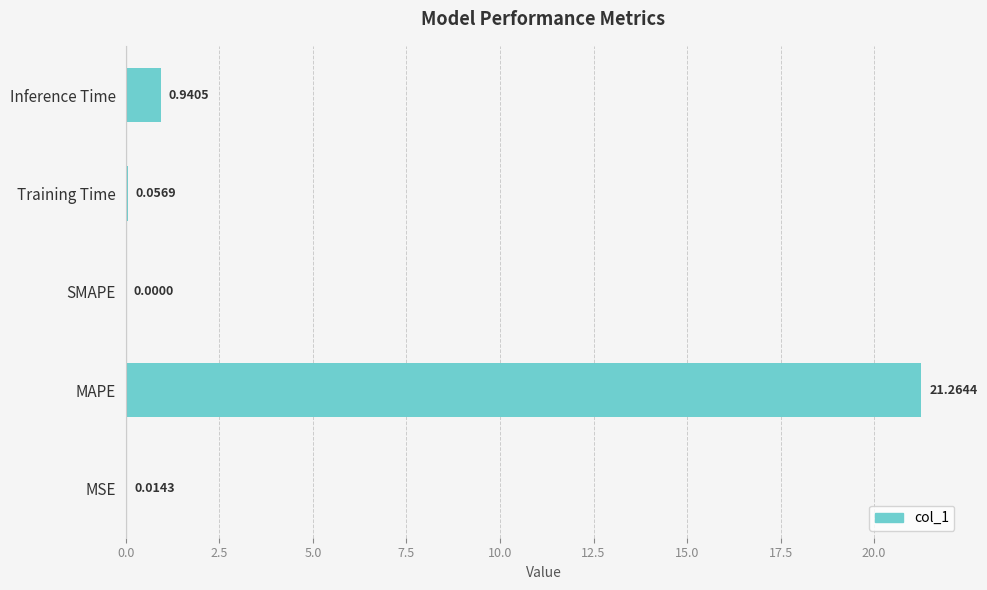

At which label is the value closest to 10?

Inference Time